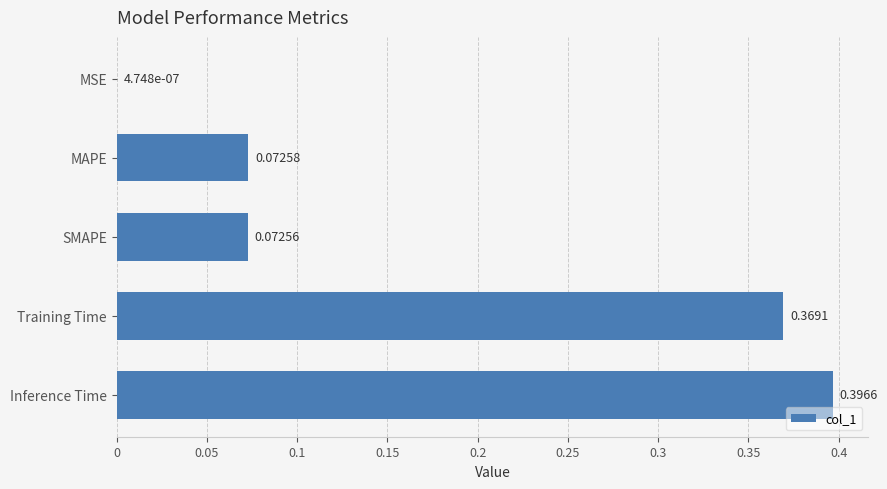

What is the sum of all values?

0.9